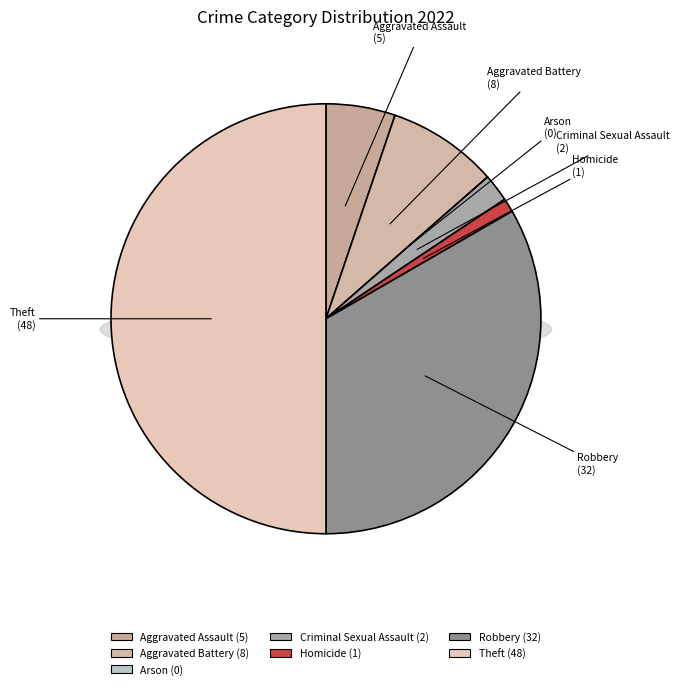

Is there any slice that represents more than half of the pie?

No